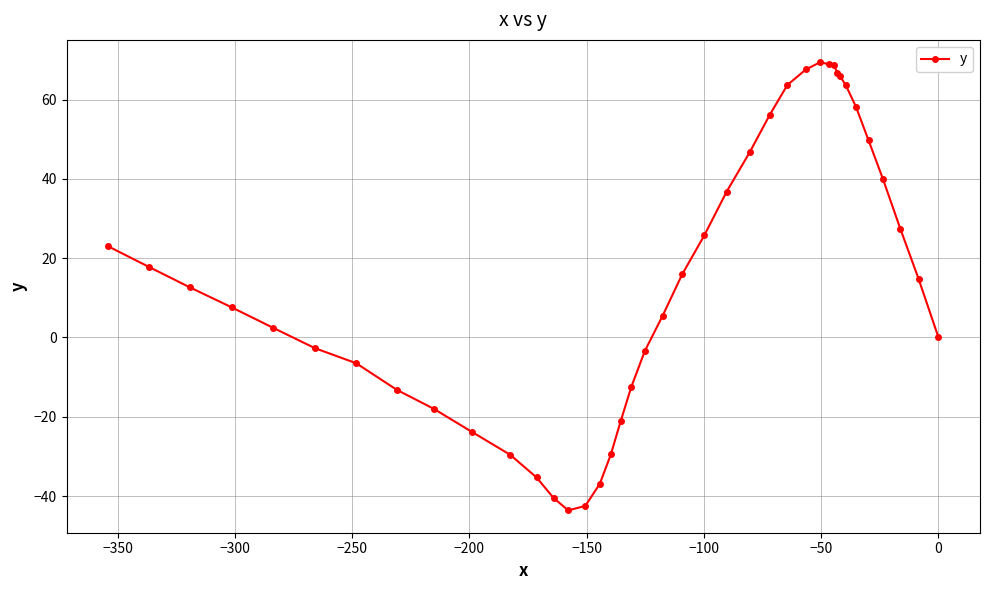

What is the smallest value displayed?

-43.6